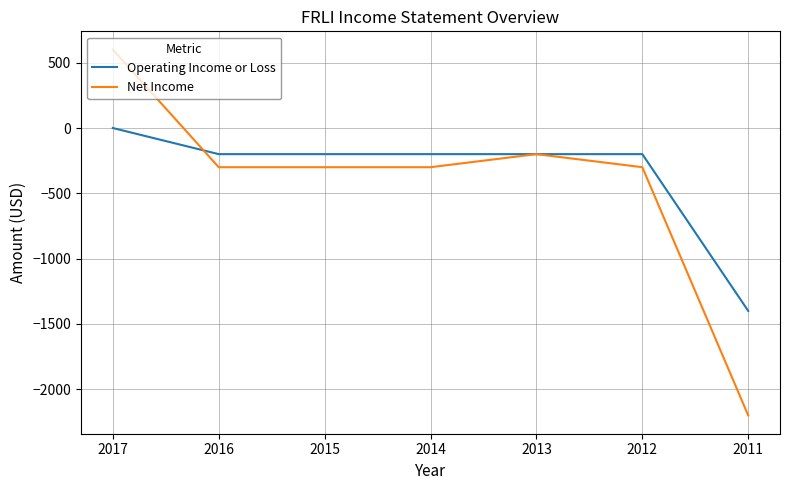

Rank the series by their maximum value, from lowest to highest.

Operating Income or Loss, Net Income